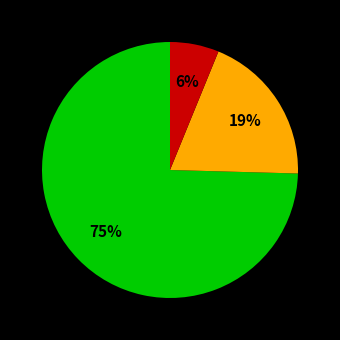

To the nearest percent, what is the average slice percentage?

33%